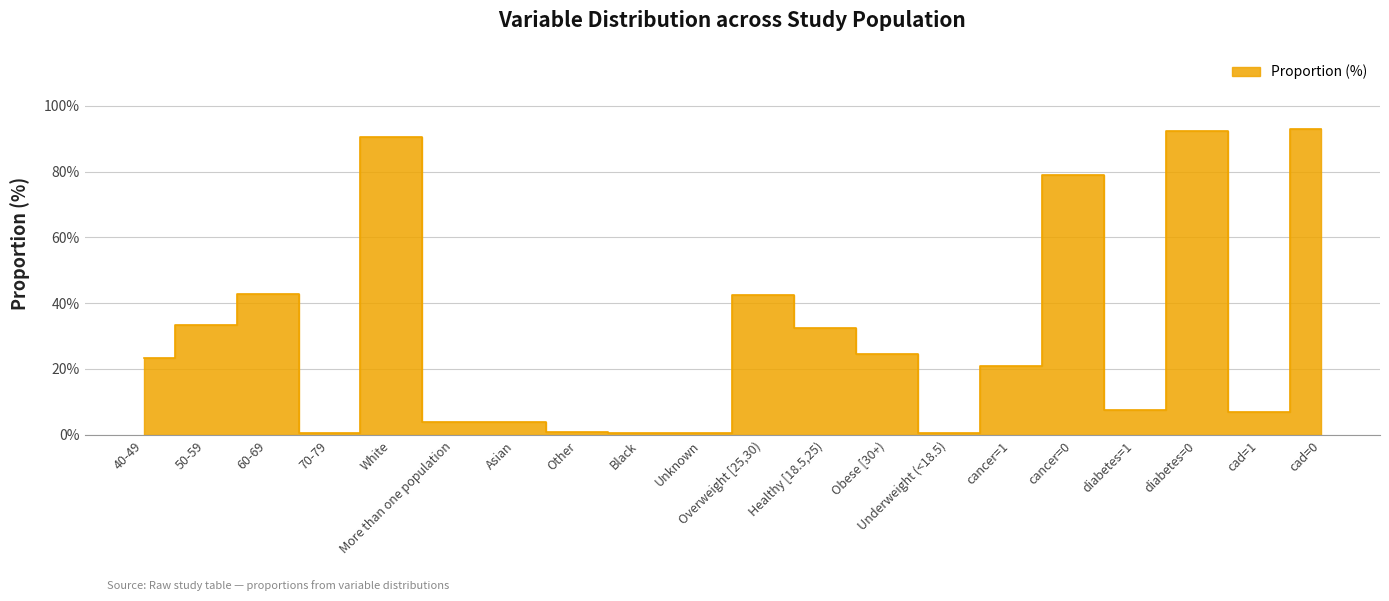

Which category has the highest value across all series?

cad=0